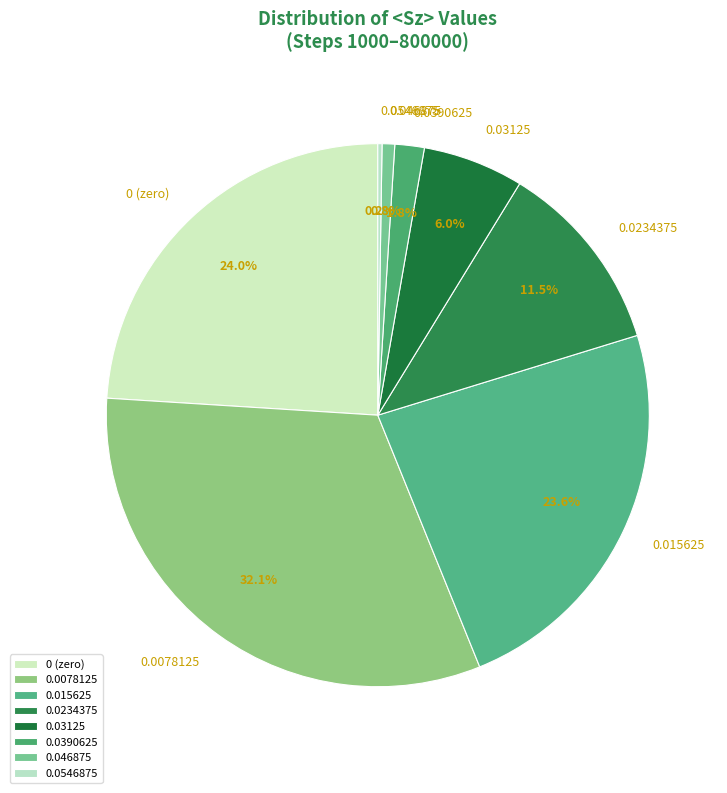

Combined, do 0.0234375 and 0.0078125 account for over 50%?

No